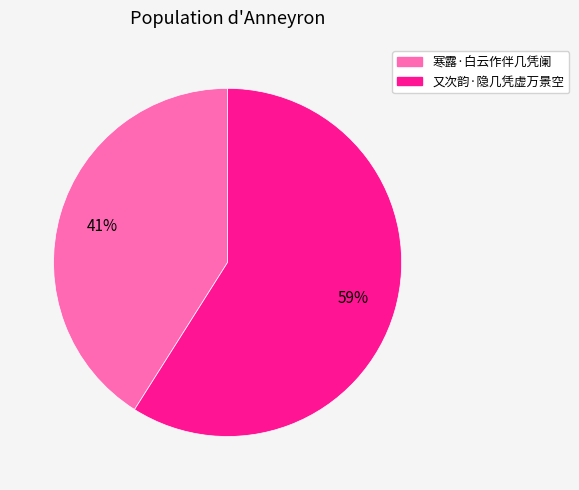

To the nearest percent, what is the difference between the largest and smallest slice percentages?

18%